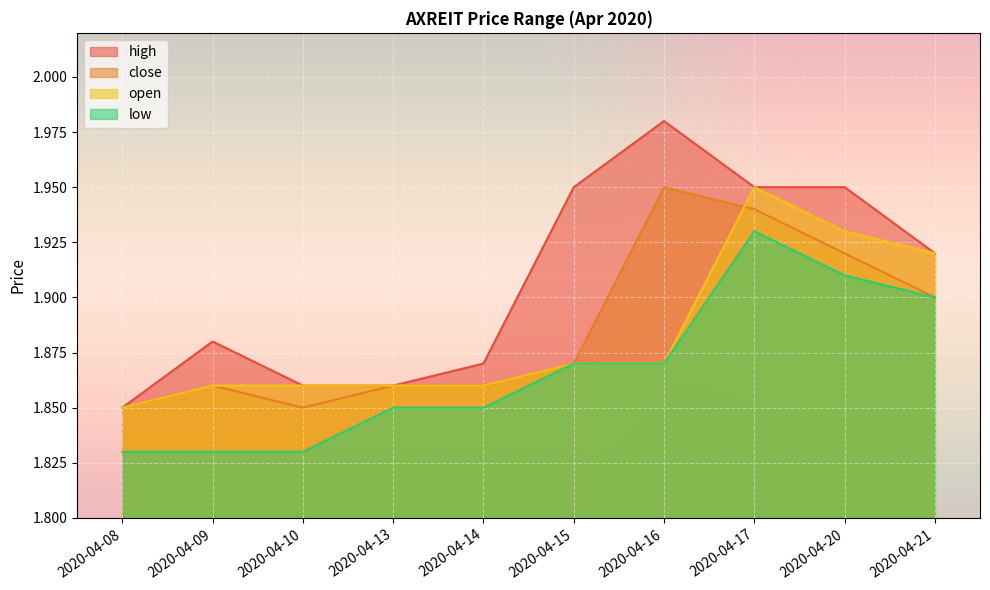

Rank the series by their maximum value, from lowest to highest.

low, close, open, high